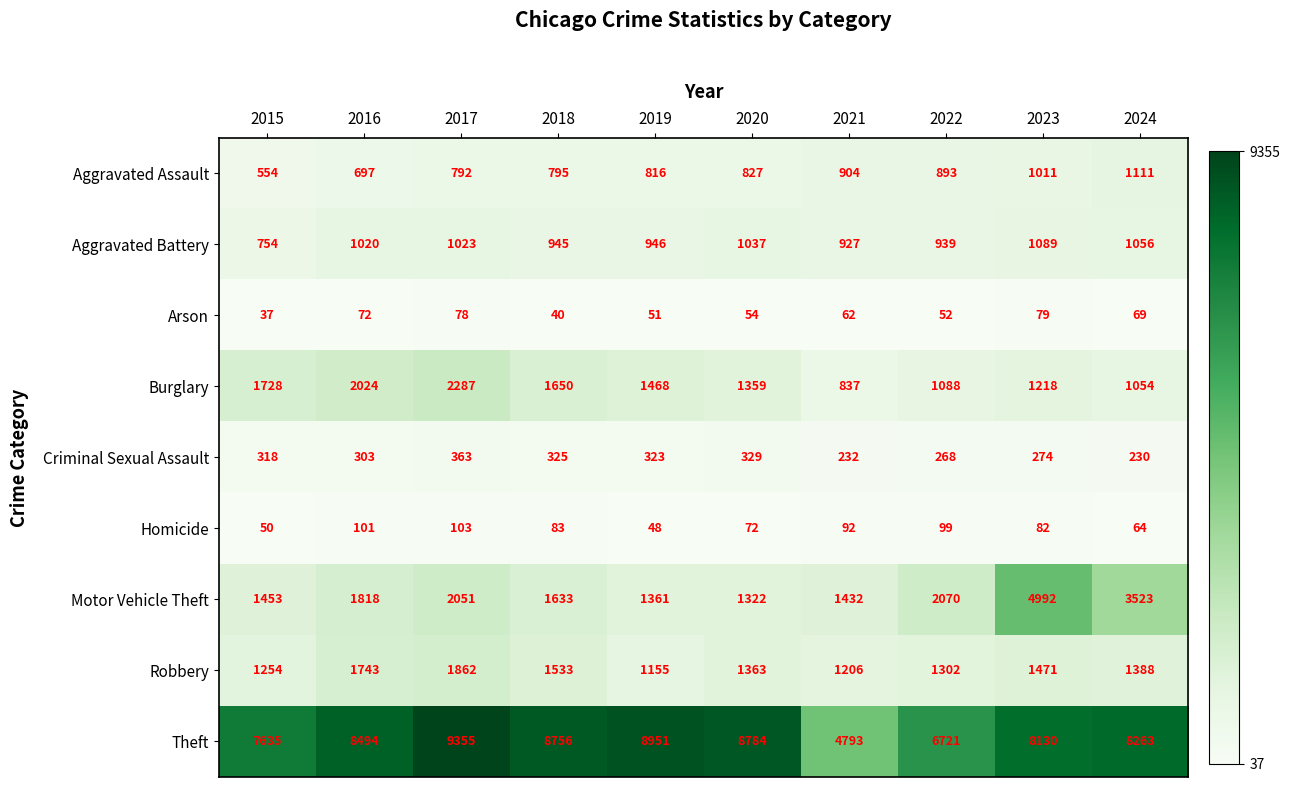

At 2016, list the series in order from smallest to largest.

Arson, Homicide, Criminal Sexual Assault, Aggravated Assault, Aggravated Battery, Robbery, Motor Vehicle Theft, Burglary, Theft